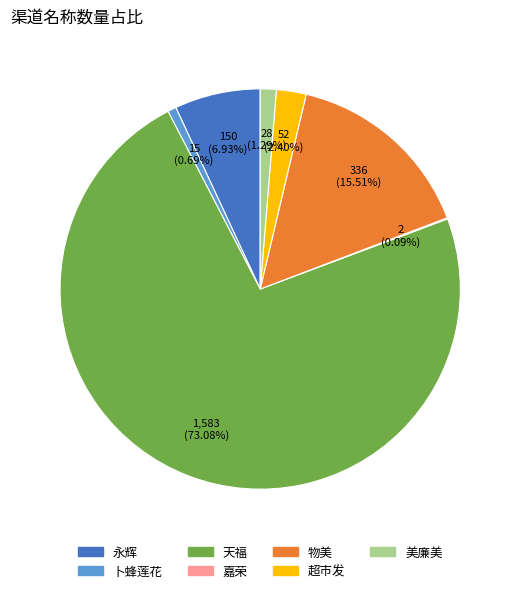

Between 天福 and 永辉, which is larger?

天福